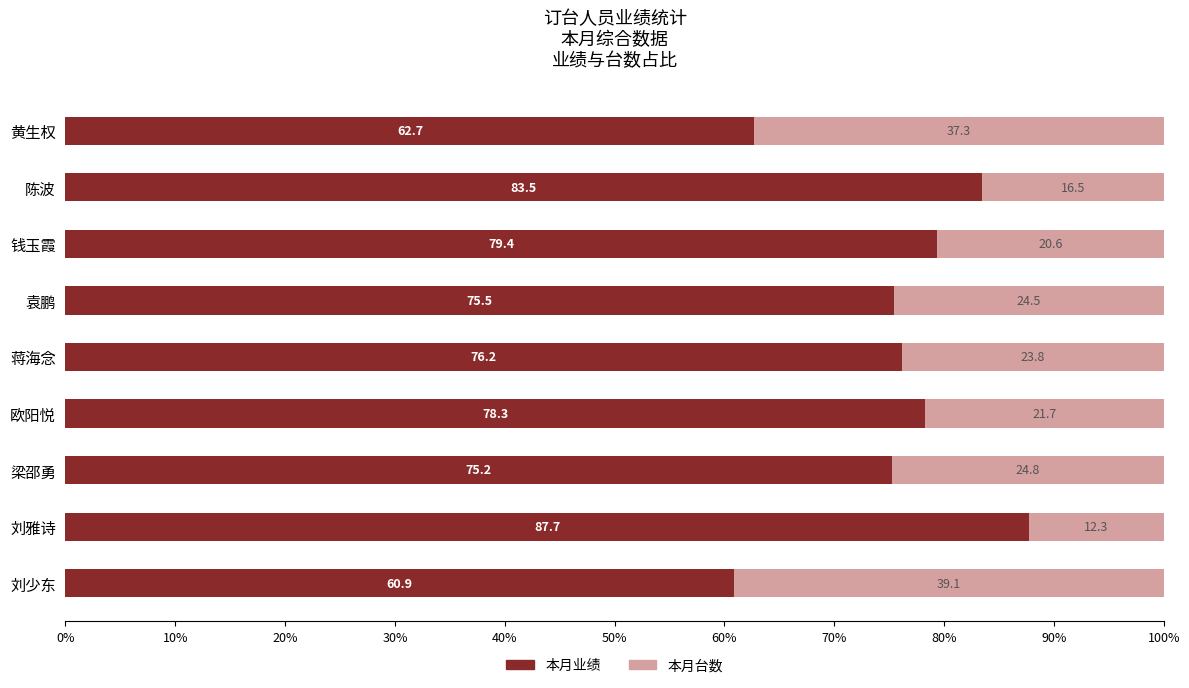

How many series are shown in this chart?

2